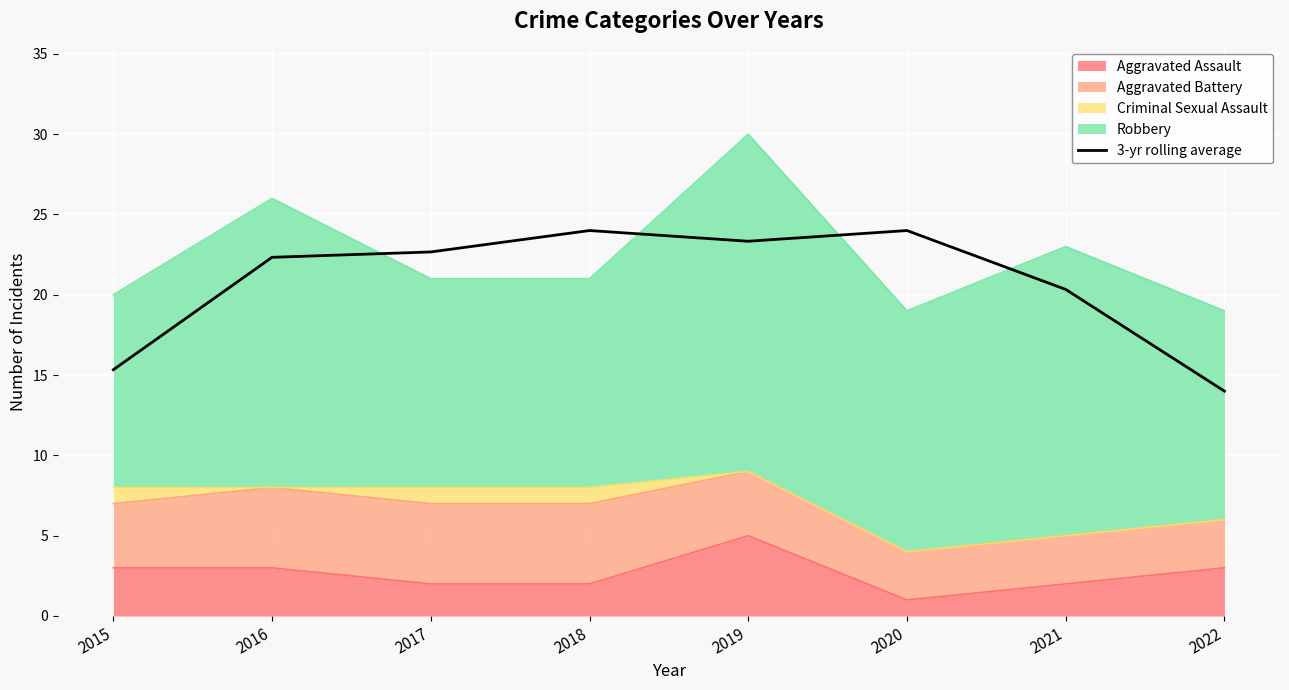

Which label corresponds to the smallest value in the chart?

2022